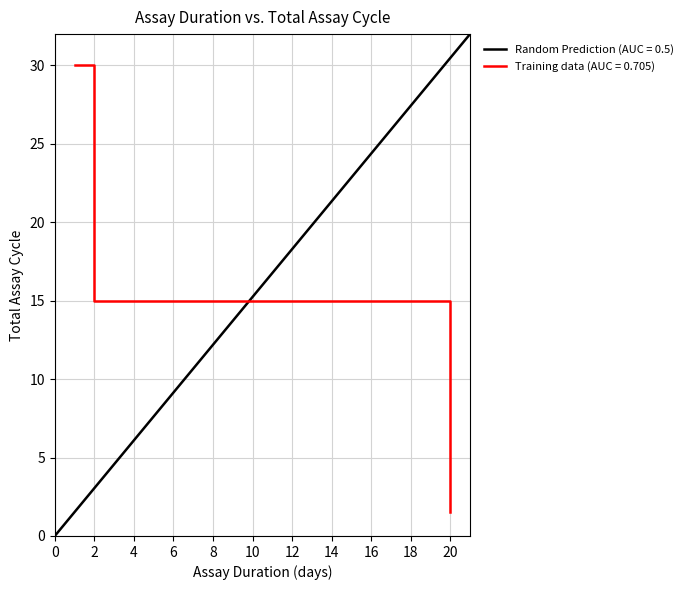

Is it true that Total assay cycle equals 17.5 at TTT-1?

False